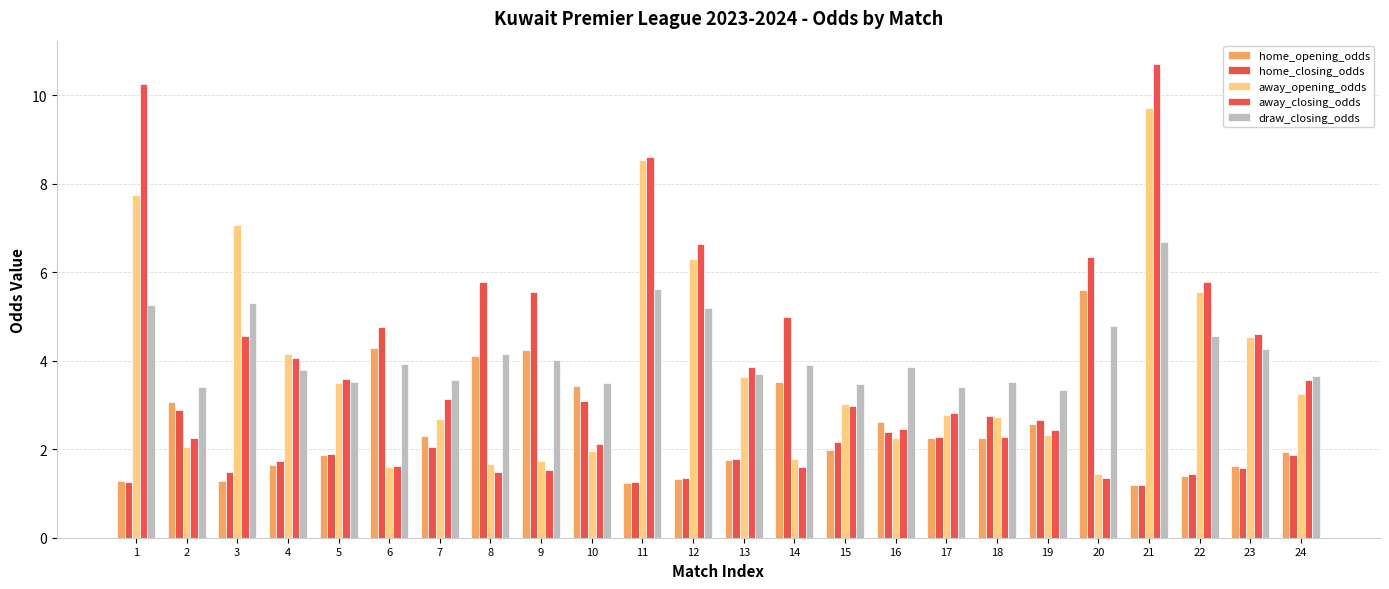

Reading left to right, extract all data points from this chart.

home_opening_odds: 1=1.3	2=3.1	3=1.3	4=1.6	5=1.9	6=4.3	7=2.3	8=4.1	9=4.2	10=3.4	11=1.2	12=1.3	13=1.8	14=3.5	15=2.0	16=2.6	17=2.2	18=2.2	19=2.6	20=5.6	21=1.2	22=1.4	23=1.6	24=1.9
home_closing_odds: 1=1.3	2=2.9	3=1.5	4=1.7	5=1.9	6=4.8	7=2.1	8=5.8	9=5.6	10=3.1	11=1.3	12=1.4	13=1.8	14=5.0	15=2.2	16=2.4	17=2.3	18=2.8	19=2.6	20=6.3	21=1.2	22=1.4	23=1.6	24=1.9
away_opening_odds: 1=7.7	2=2.0	3=7.1	4=4.2	5=3.5	6=1.6	7=2.7	8=1.7	9=1.7	10=2.0	11=8.5	12=6.3	13=3.6	14=1.8	15=3.0	16=2.3	17=2.8	18=2.7	19=2.3	20=1.4	21=9.7	22=5.5	23=4.5	24=3.2
away_closing_odds: 1=10.2	2=2.2	3=4.6	4=4.1	5=3.6	6=1.6	7=3.1	8=1.5	9=1.5	10=2.1	11=8.6	12=6.7	13=3.9	14=1.6	15=3.0	16=2.5	17=2.8	18=2.3	19=2.4	20=1.4	21=10.7	22=5.8	23=4.6	24=3.6
draw_closing_odds: 1=5.3	2=3.4	3=5.3	4=3.8	5=3.5	6=3.9	7=3.6	8=4.2	9=4.0	10=3.5	11=5.6	12=5.2	13=3.7	14=3.9	15=3.5	16=3.9	17=3.4	18=3.5	19=3.3	20=4.8	21=6.7	22=4.6	23=4.3	24=3.7